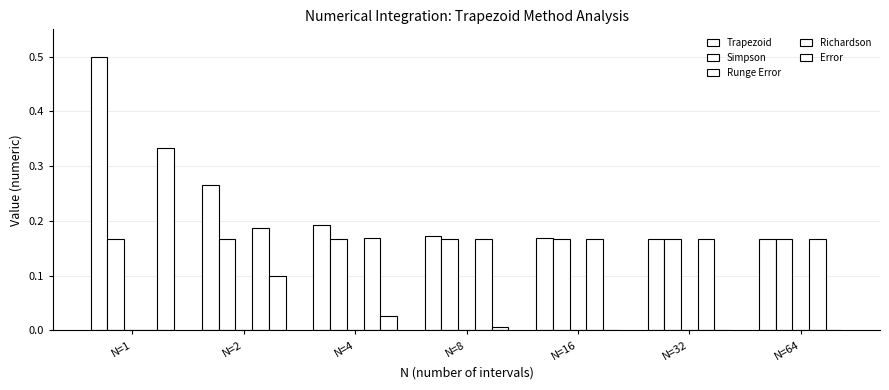

Which series has the widest spread of values?

Trapezoid